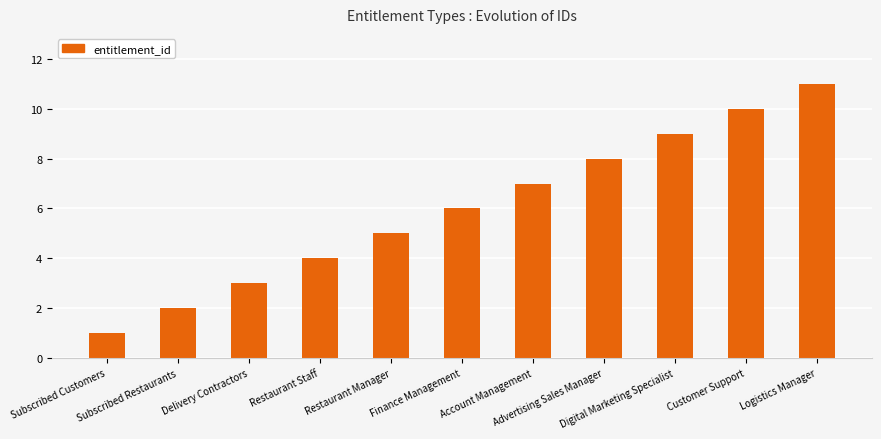

Reading left to right, transcribe all the data shown in this chart.

Subscribed Customers=1	Subscribed Restaurants=2	Delivery Contractors=3	Restaurant Staff=4	Restaurant Manager=5	Finance Management=6	Account Management=7	Advertising Sales Manager=8	Digital Marketing Specialist=9	Customer Support=10	Logistics Manager=11